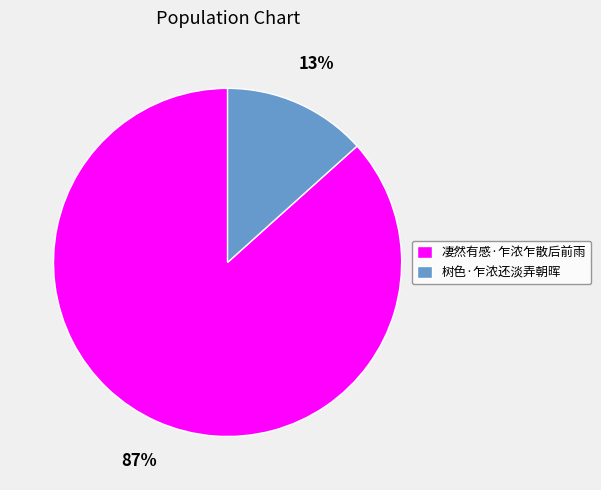

What percentage is the 凄然有感·乍浓乍散后前雨 slice, to the nearest percent?

87%